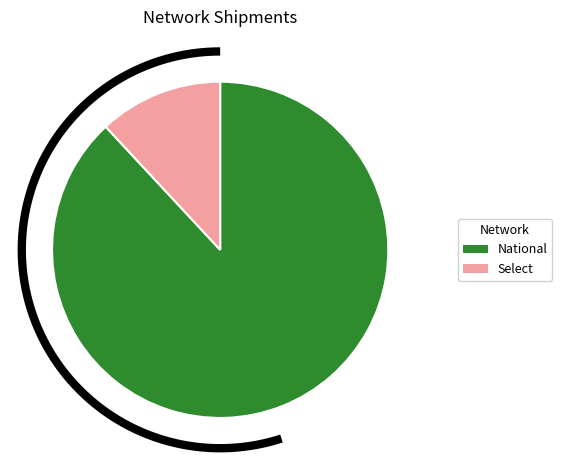

What is the change in value from National to Select?

-7941